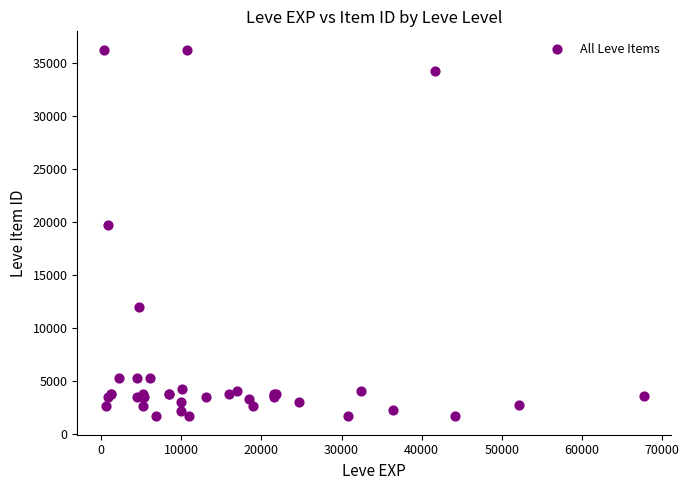

What Y value in the scatter plot is closest to 18967?

19744